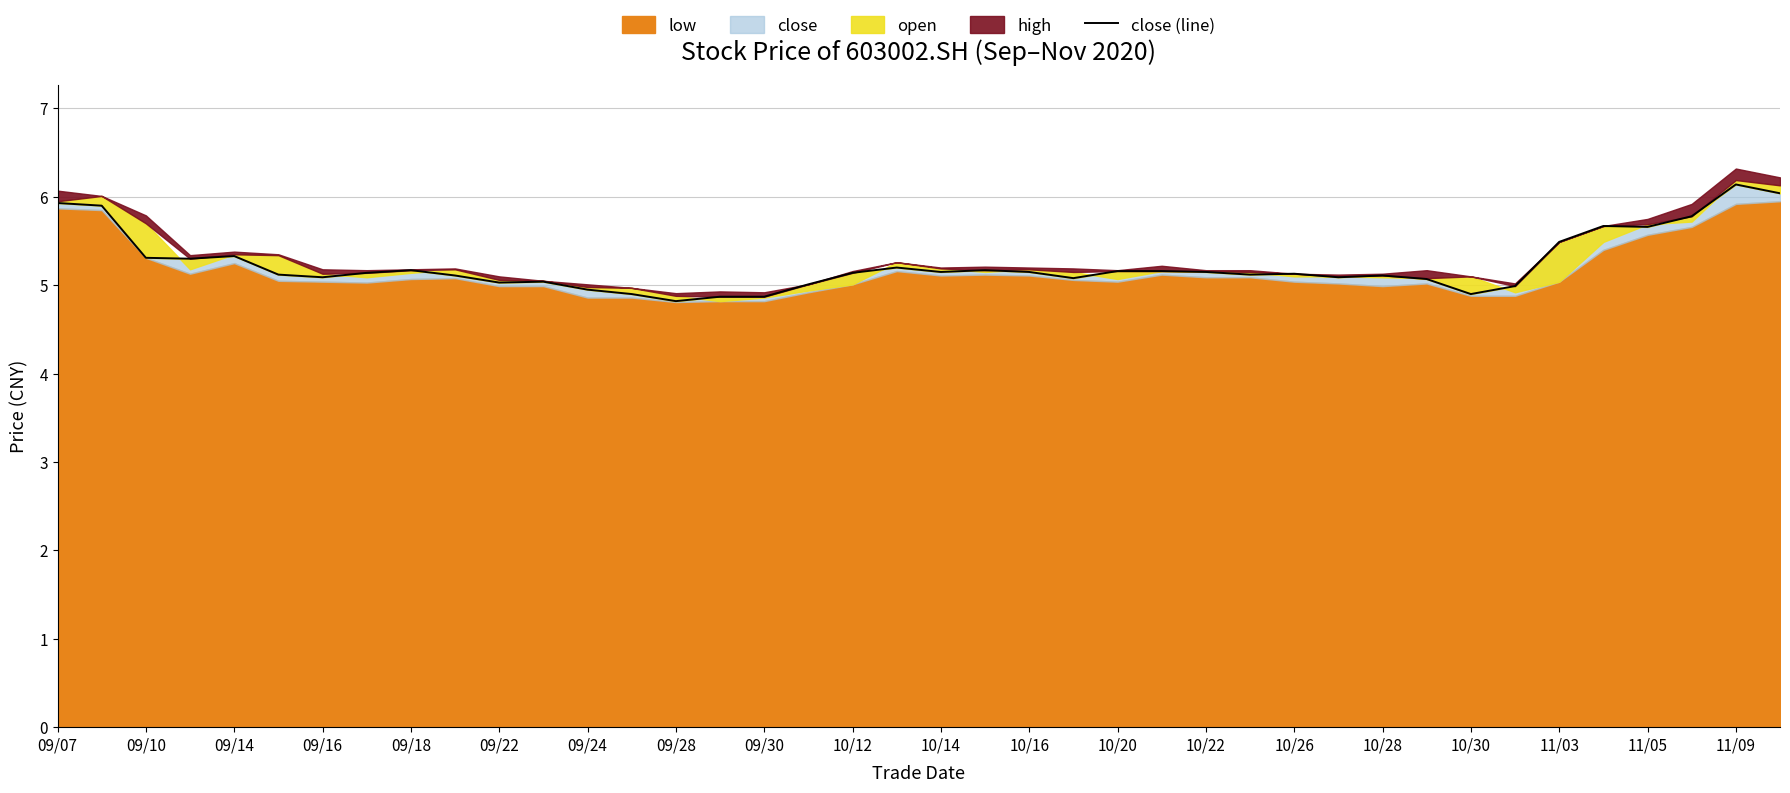

How many data points are above 5?

33